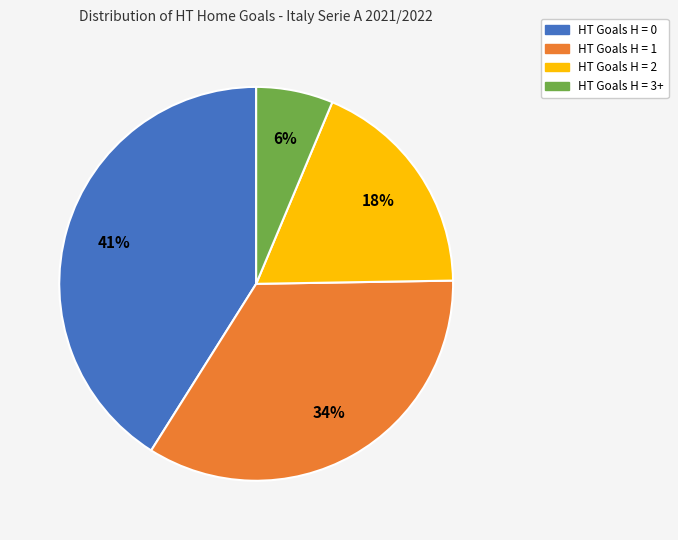

Which slice is the largest?

HT Goals H = 0